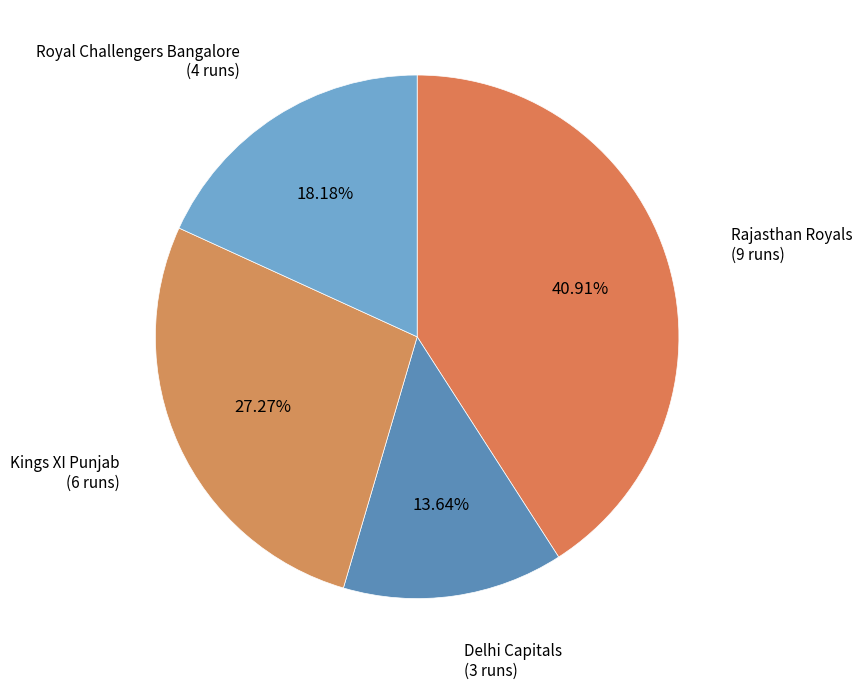

Combined, do Rajasthan Royals and Royal Challengers Bangalore account for over 50%?

Yes